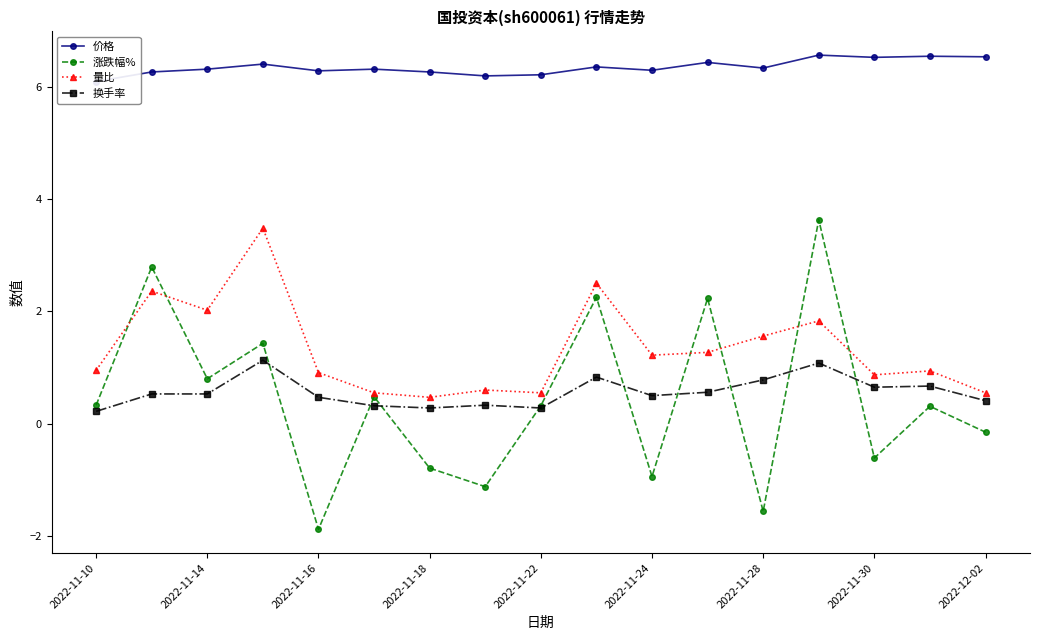

Count the 价格 values in the range 6 to 7.

17